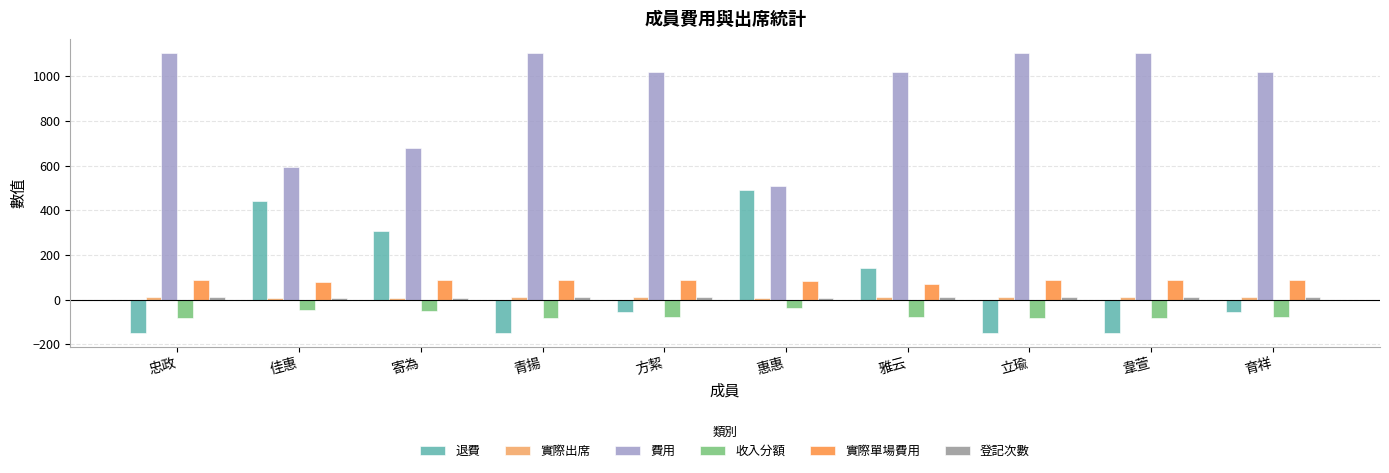

What is the sum of all 費用 values?

9265